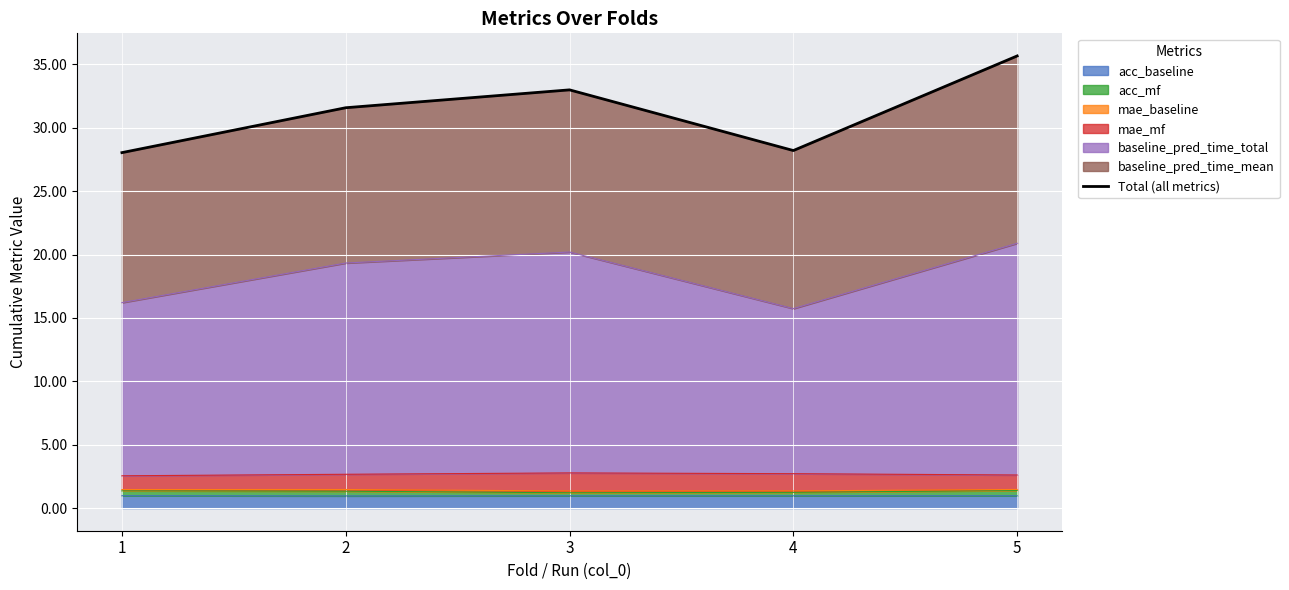

What is the approximate value at 3?

33.0